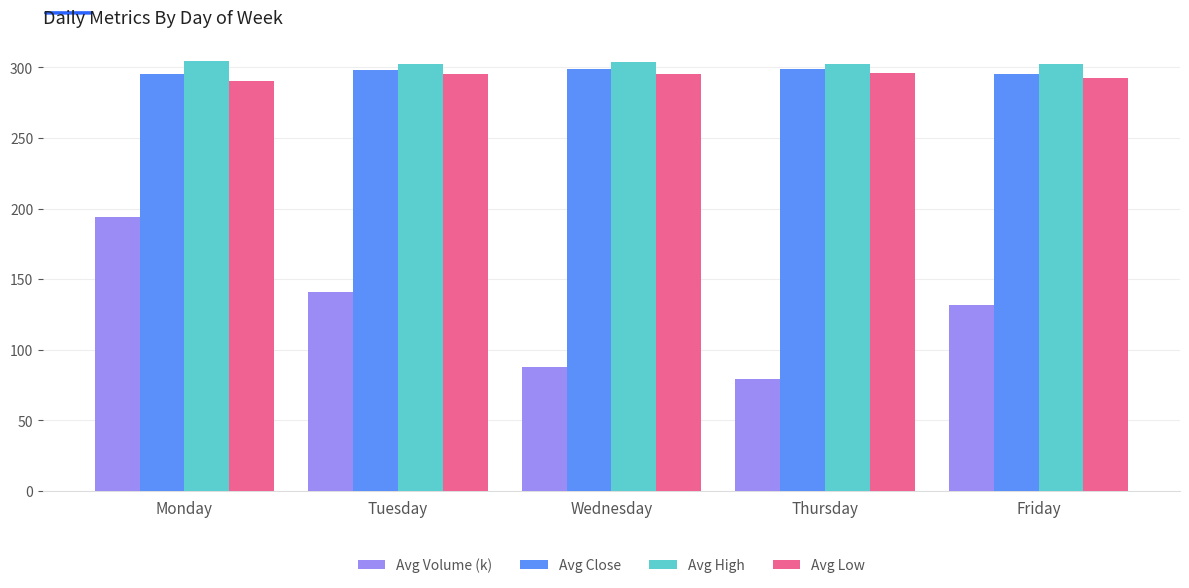

Which series has the largest total across all categories?

Avg High